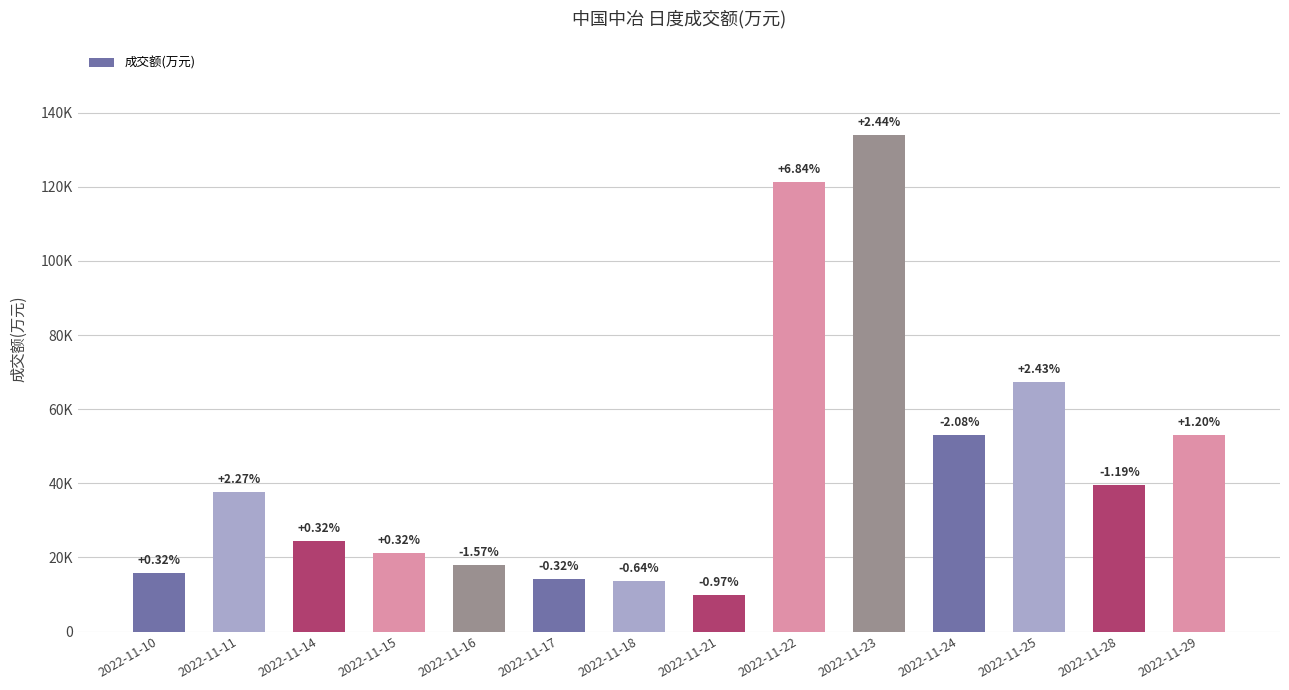

The chart shows a value of 24455 at 2022-11-14. True or false?

True